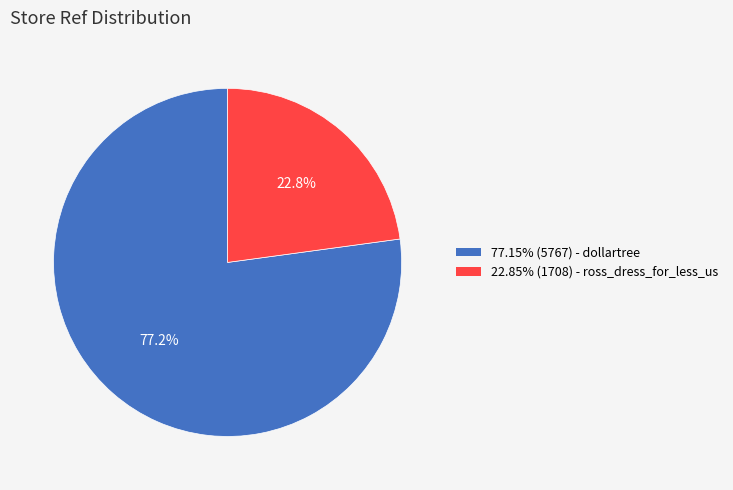

Count the number of slices in the pie.

2